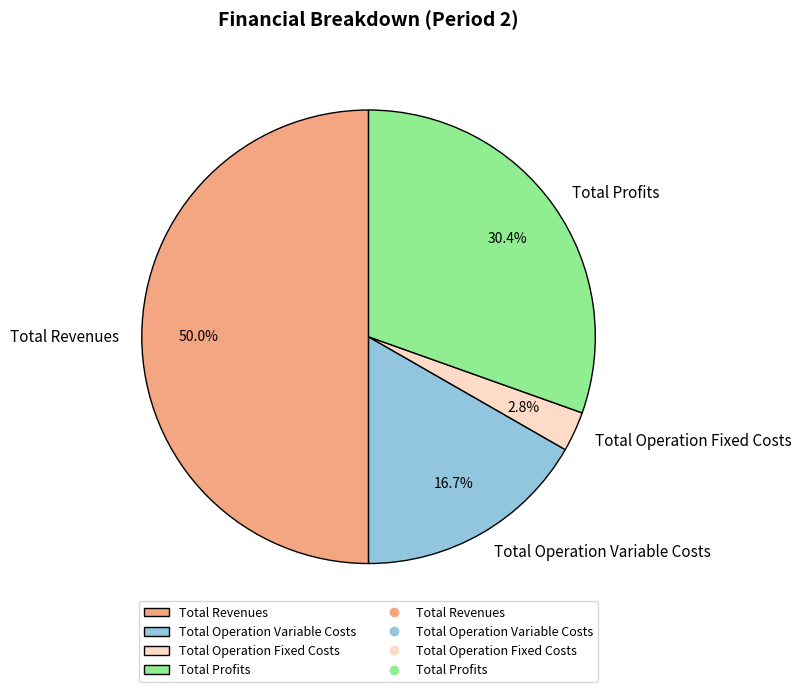

Which has a higher value, Total Operation Fixed Costs or Total Profits?

Total Profits